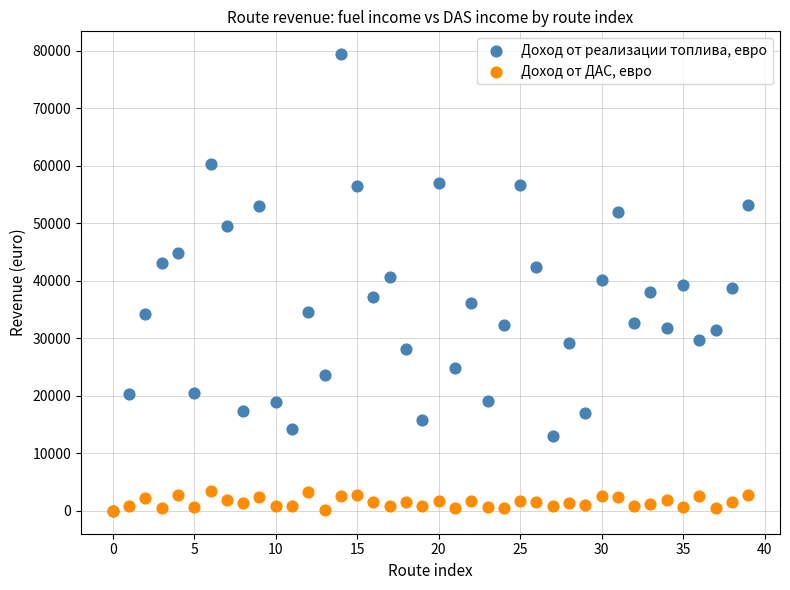

What are all the series names shown in the legend?

Доход от реализации топлива, евро, Доход от ДАС, евро